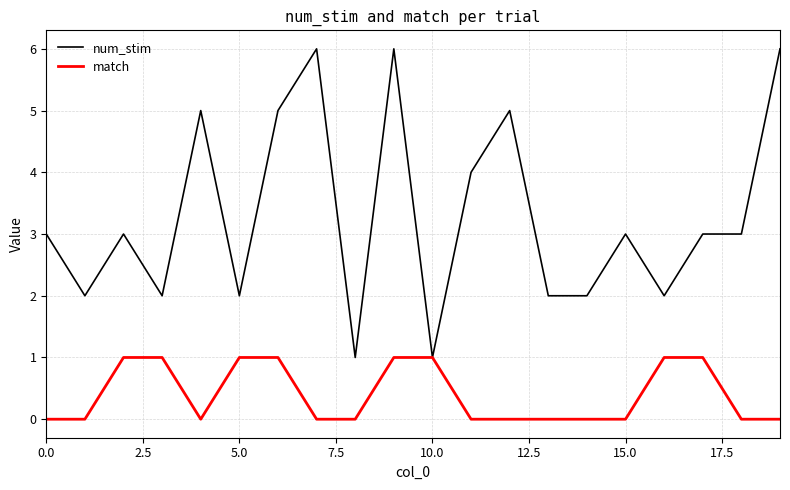

Which series has the largest total across all categories?

num_stim